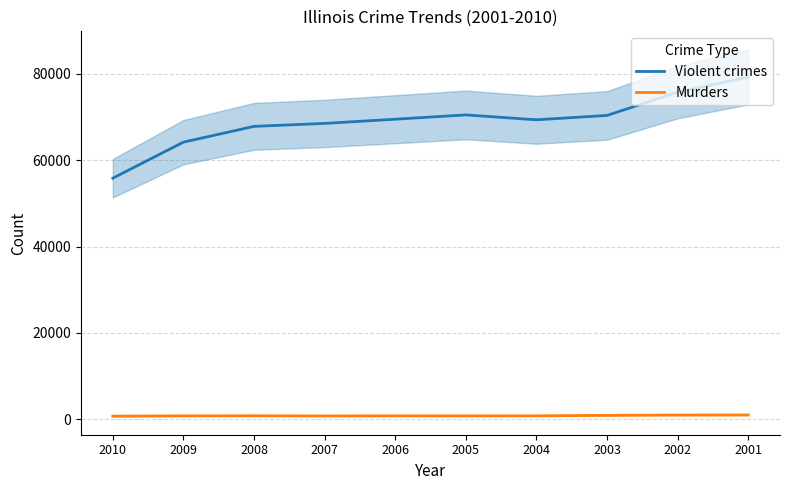

True or false: Murders and Violent crimes cross at least once.

False